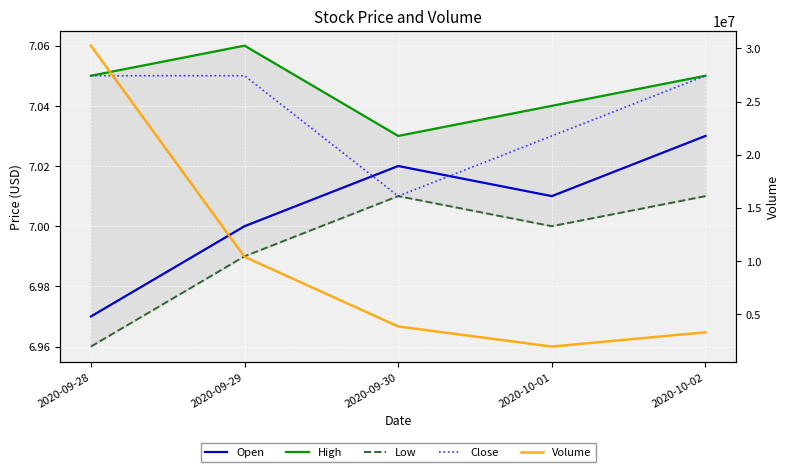

The value of Volume at 2020-09-30 is 3820500.0. True or false?

True